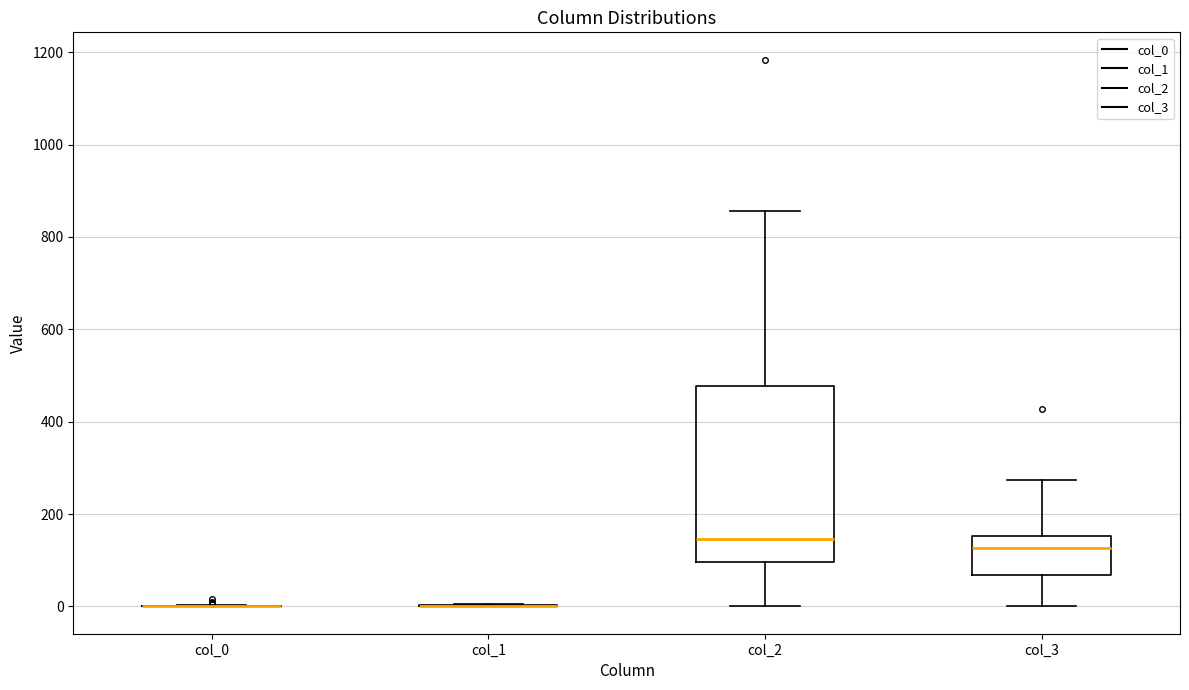

Reading left to right, transcribe this box plot: for each box, give where its median line is, the range the box spans, and where its two whiskers end, as read against the y-axis. The values are not printed on the chart, so give them approximately, as read against the axis.

col_0: box collapsed to a line at 0, whiskers 0 to 0
col_1: box collapsed to a line at 0, whiskers 0 to 0
col_2: median 140, box 100 to 480, whiskers 0 to 860
col_3: median 120, box 60 to 160, whiskers 0 to 280